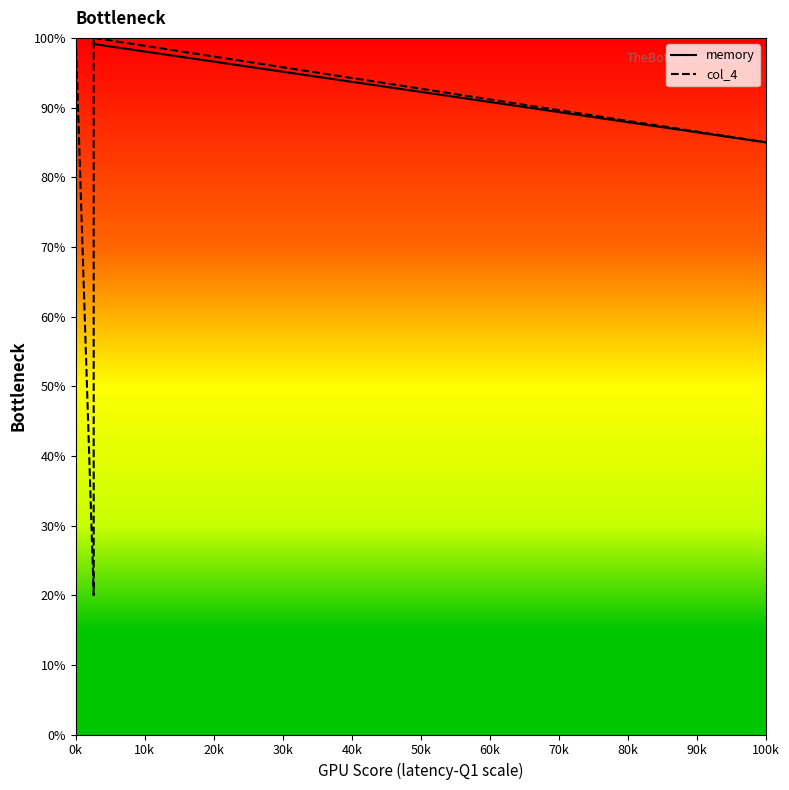

Read the col_4 value at 0k.

100.0